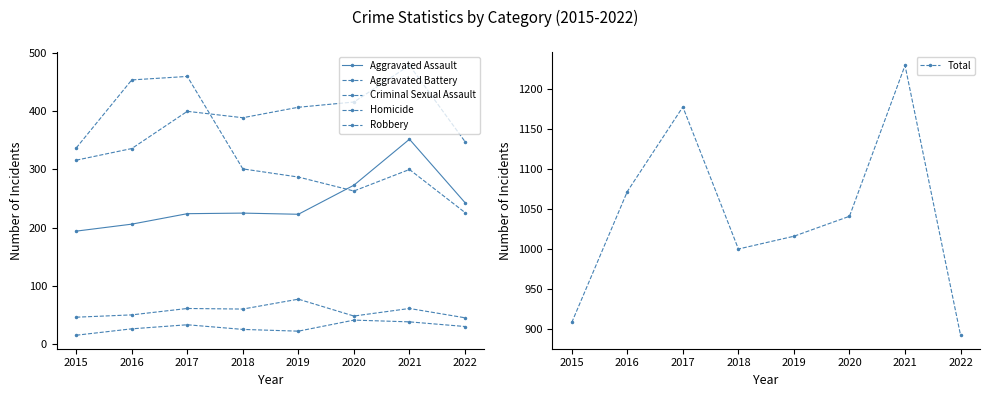

How many lines are shown in the chart?

6